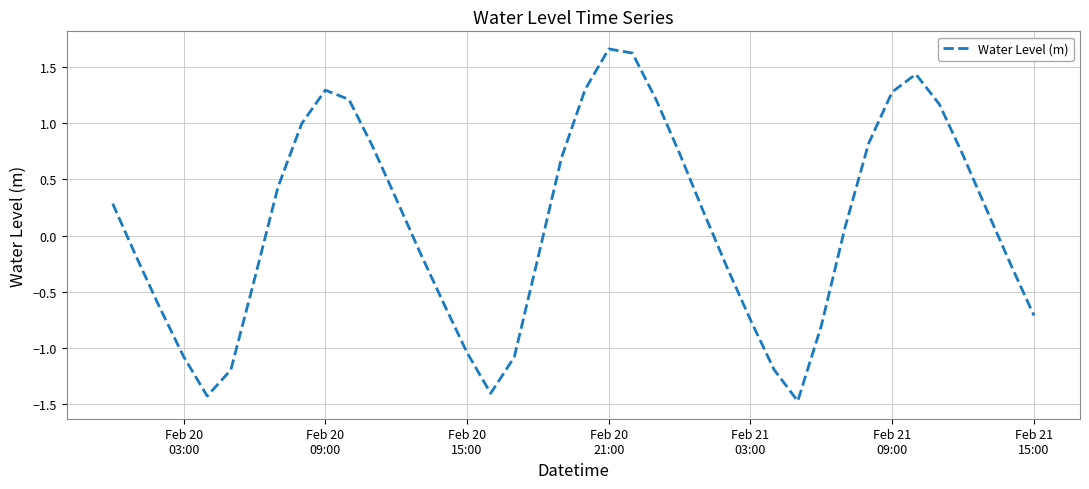

What is the difference between the maximum and minimum values?

3.1